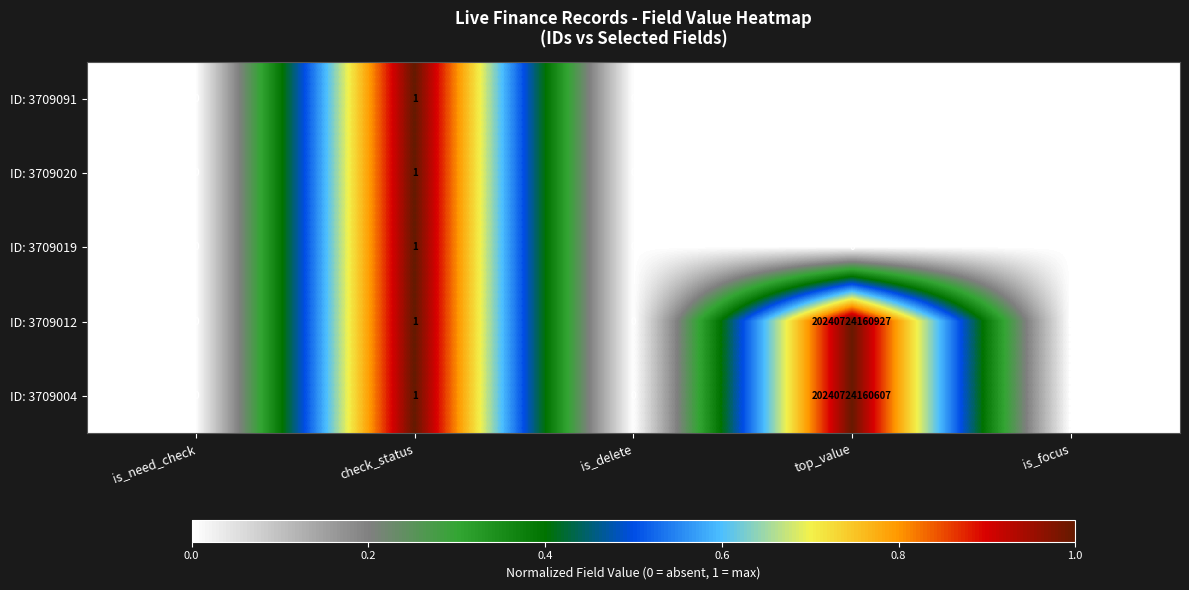

The ID: 3709020 series shows 1 at check_status. True or false?

True